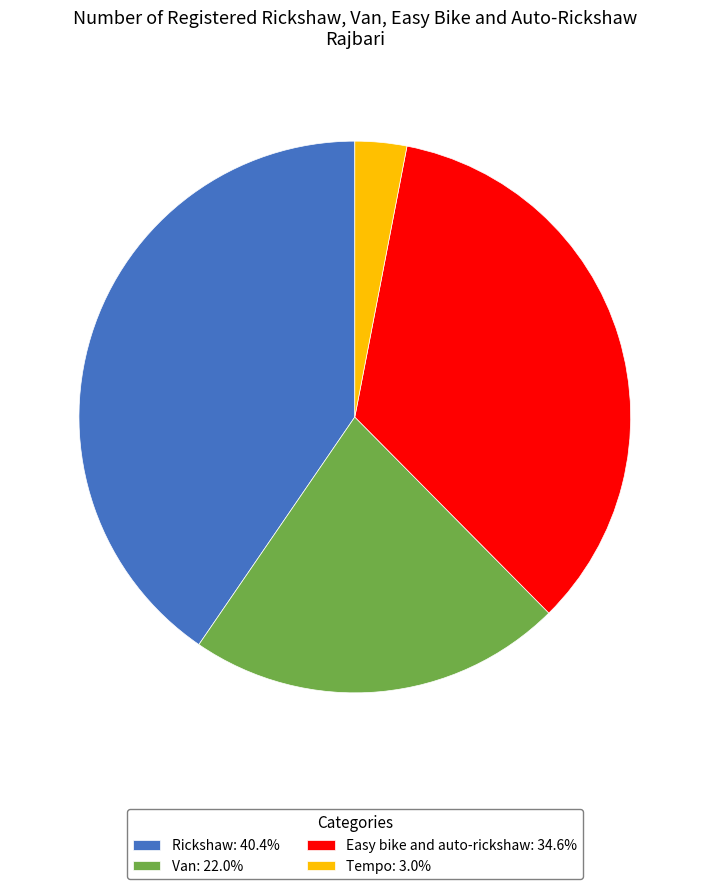

Approximately how many times larger is the value at Van: 22.0% compared to Easy bike and auto-rickshaw: 34.6%?

0.6